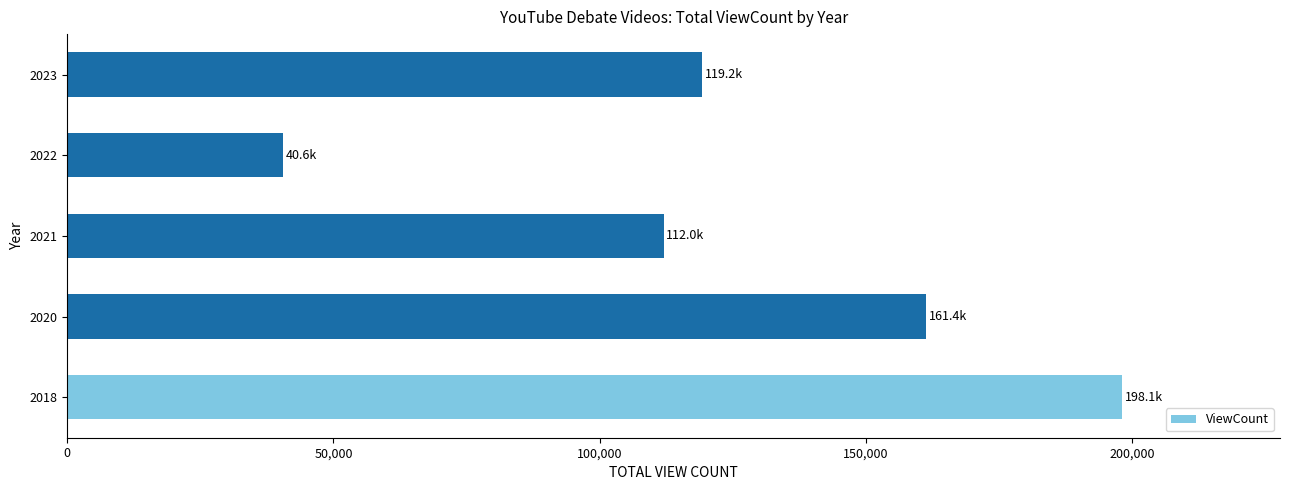

Between 2021 and 2022, which is larger?

2021